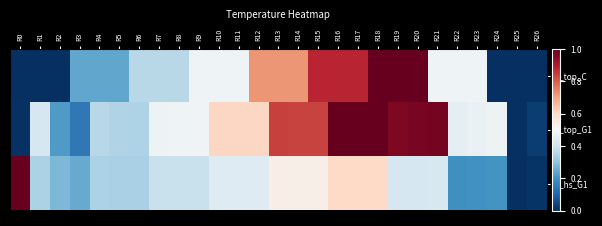

Which category has the lowest value across all series?

R0